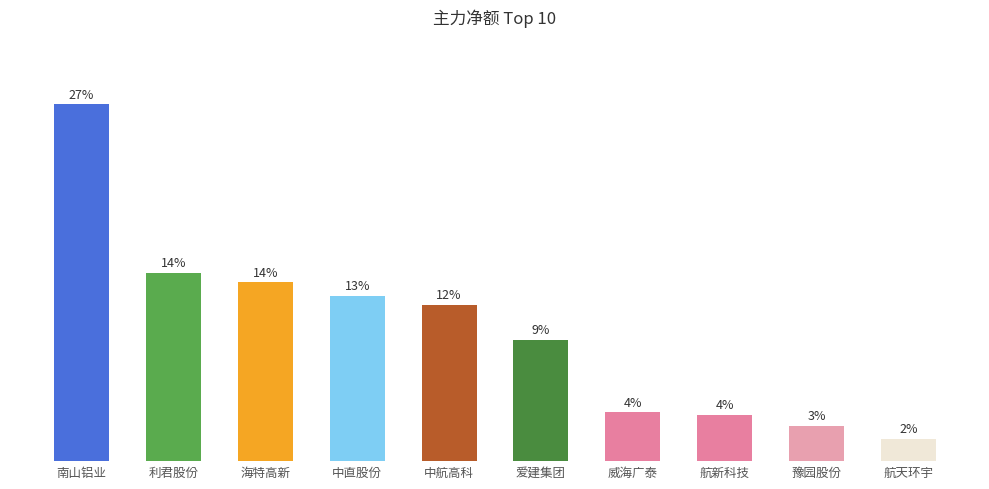

True or false: the data shows 7391830 at 爱建集团.

True